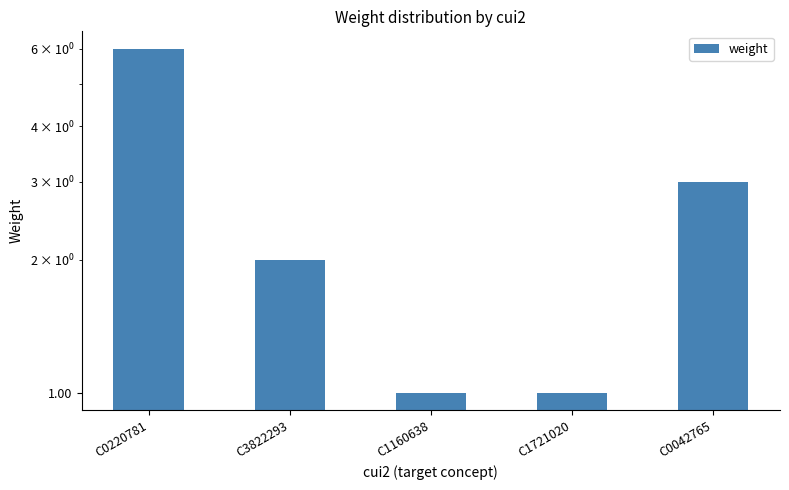

What position from the left is C3822293?

2